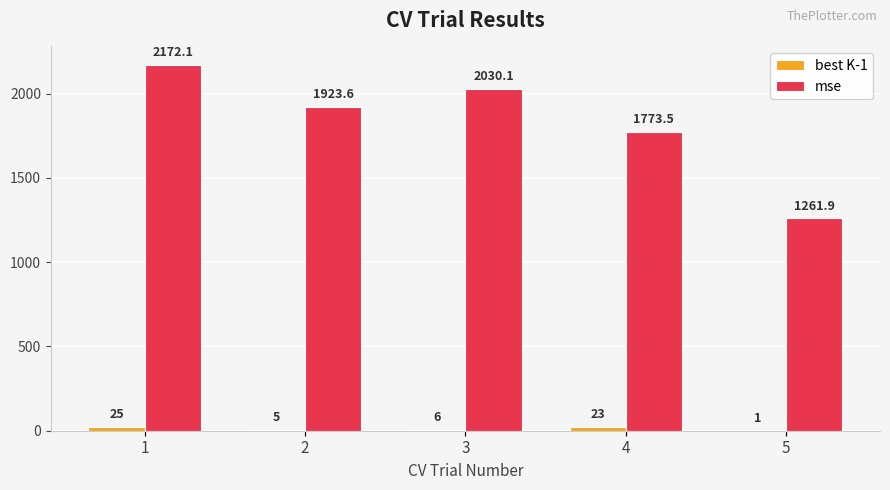

What is the maximum value shown in the chart?

2172.1